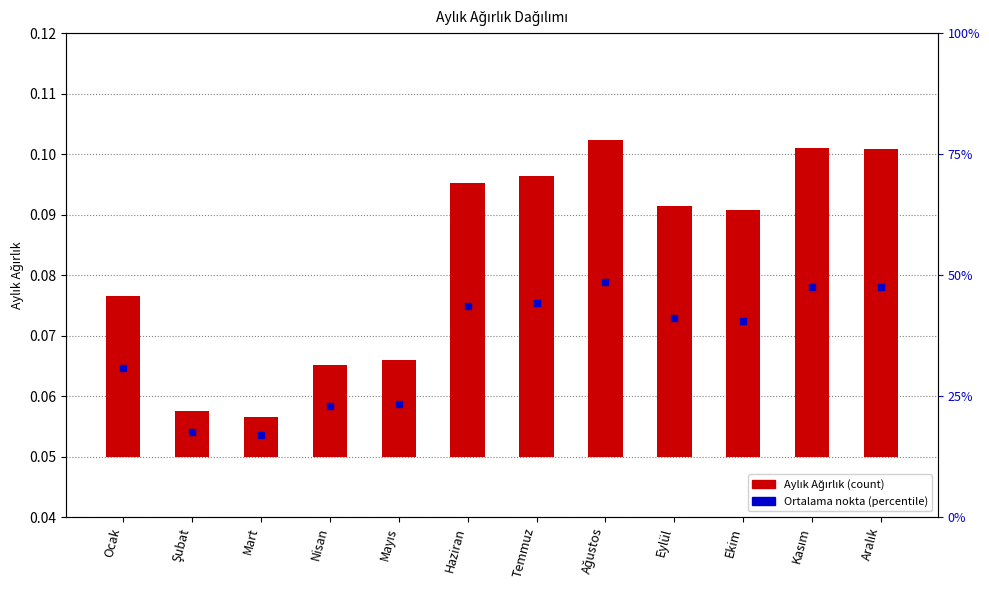

What is the total value across all series at Temmuz?

0.1